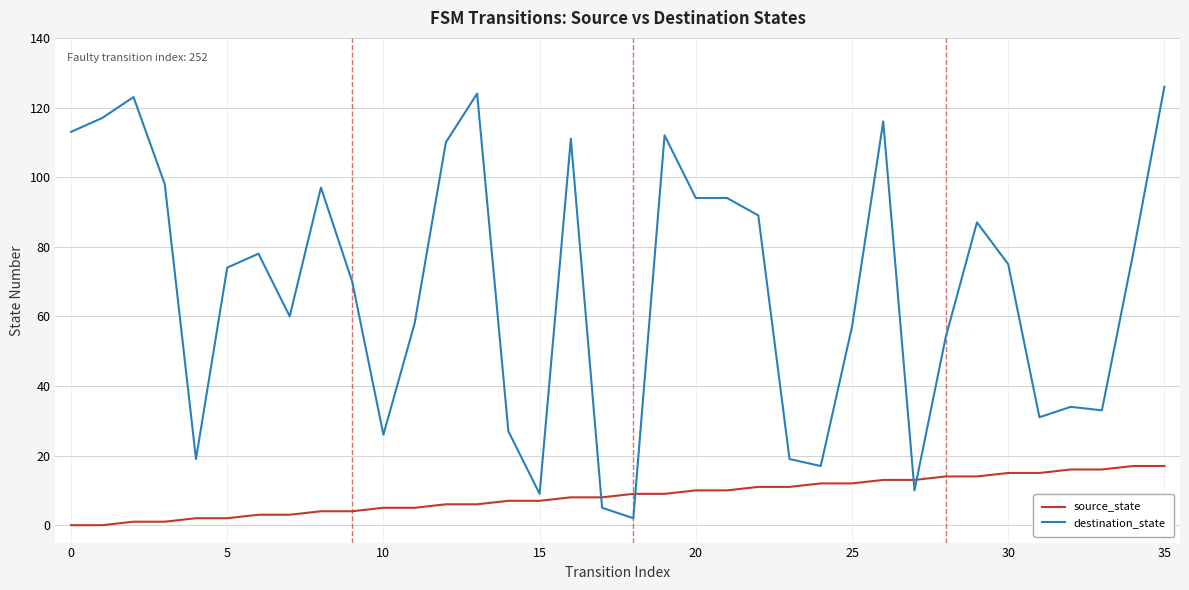

Which series has the largest range (max minus min)?

destination_state